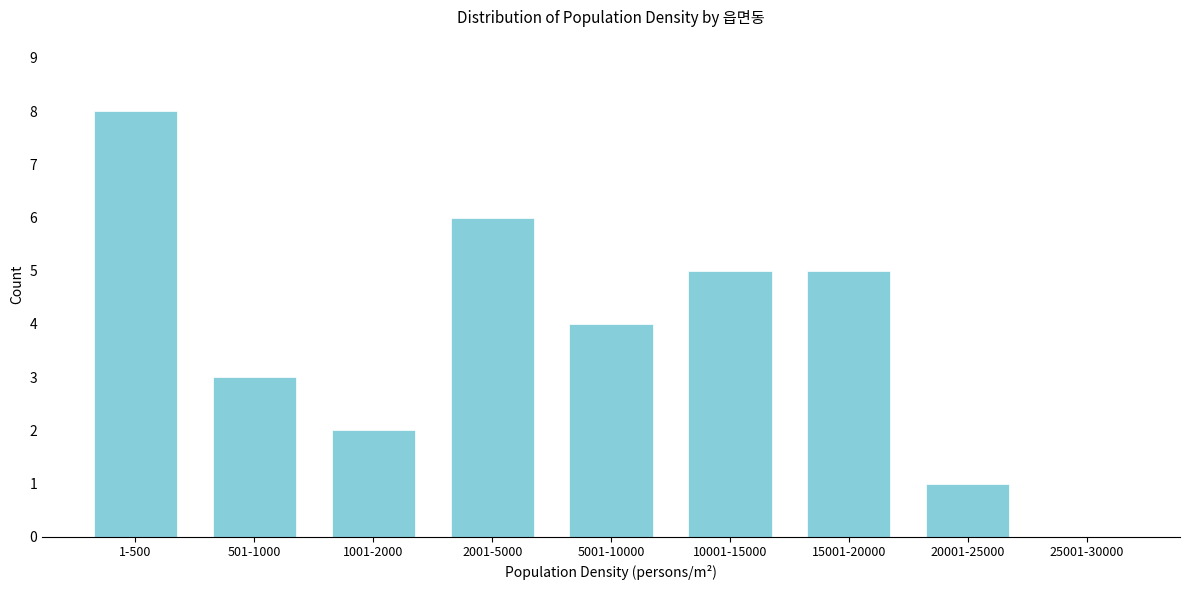

Reading left to right, transcribe all the data shown in this chart.

1-500=8	501-1000=3	1001-2000=2	2001-5000=6	5001-10000=4	10001-15000=5	15001-20000=5	20001-25000=1	25001-30000=0